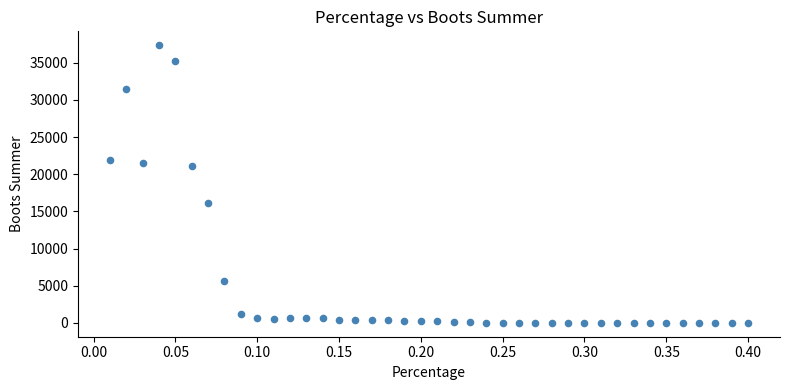

What is the range of Y values (max minus min)?

37330